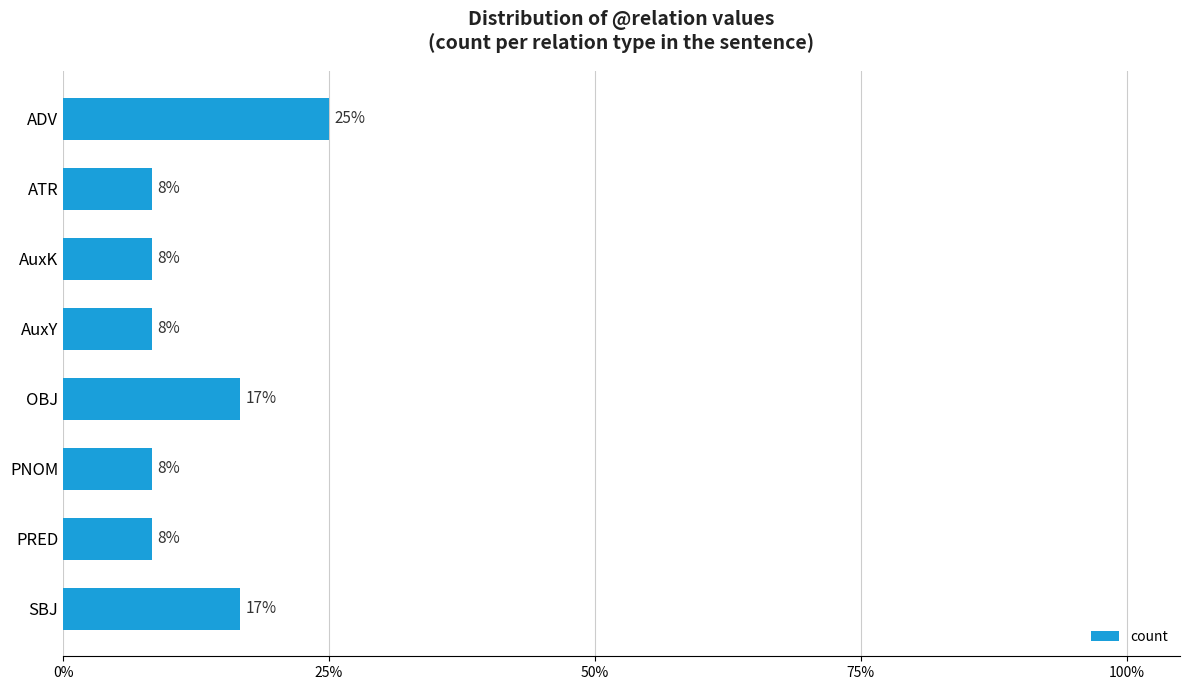

What is the sum of all values?

100.0